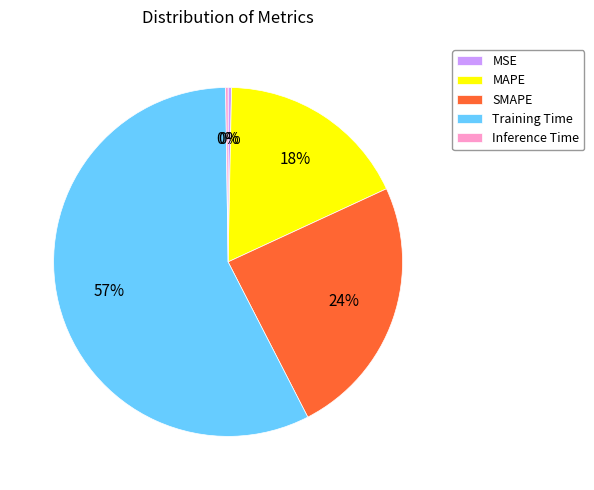

To the nearest percent, what percentage of the pie is SMAPE?

24%